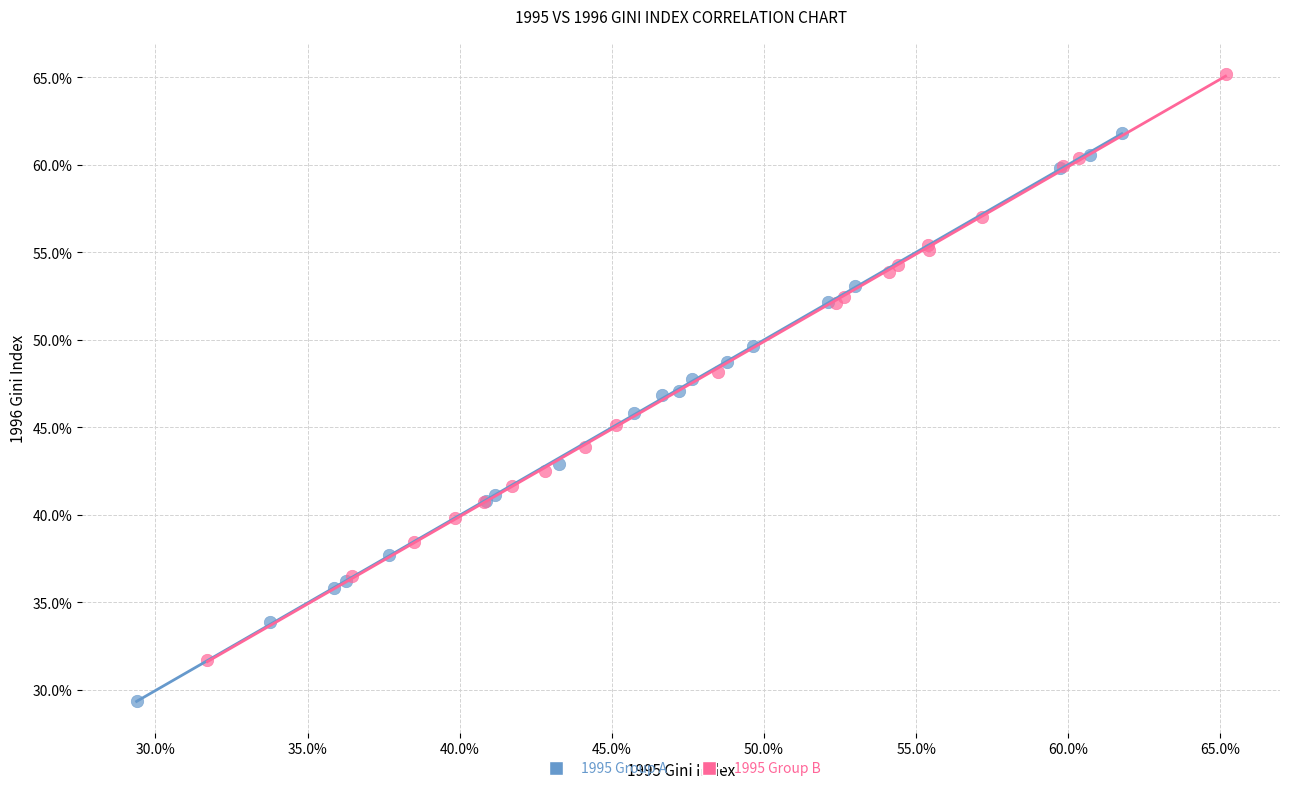

Which series has the largest Y range (max minus min)?

1995 Group B